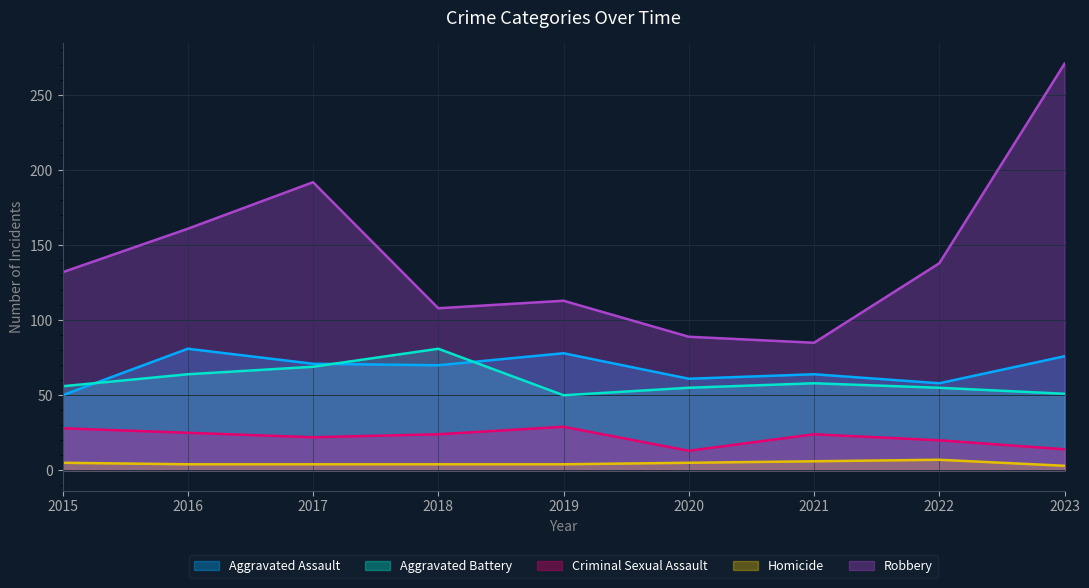

At which label is Robbery closest to 178?

2017